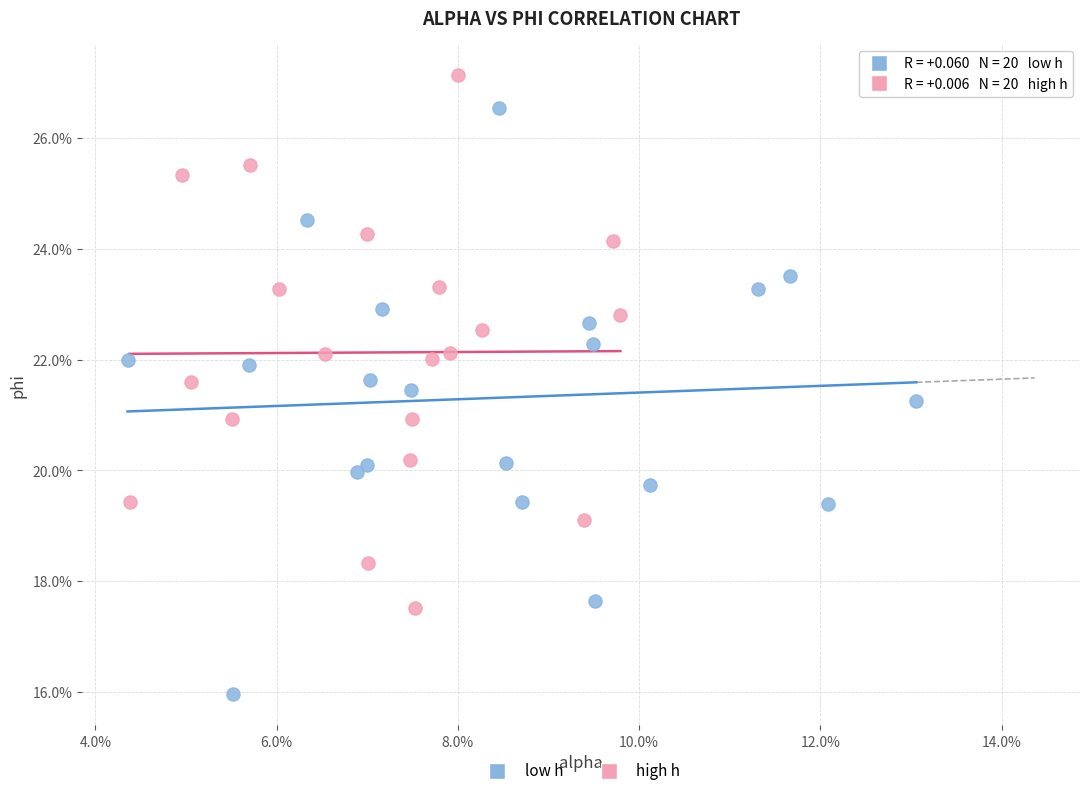

Which series reaches the maximum Y coordinate?

high h